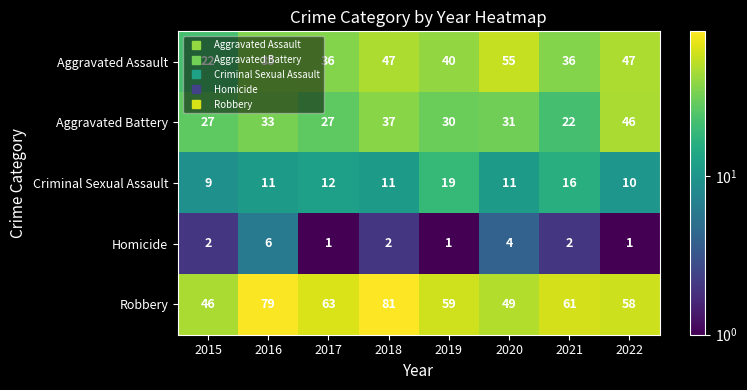

The Homicide series shows 8 at 2016. True or false?

False